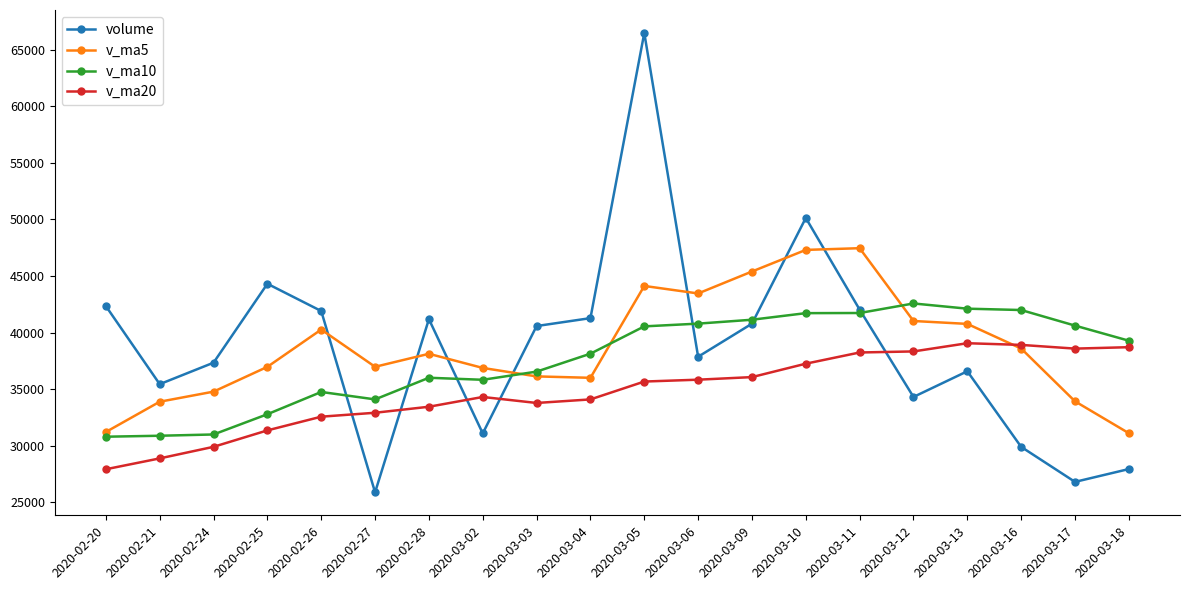

Does the chart have visible grid lines?

No